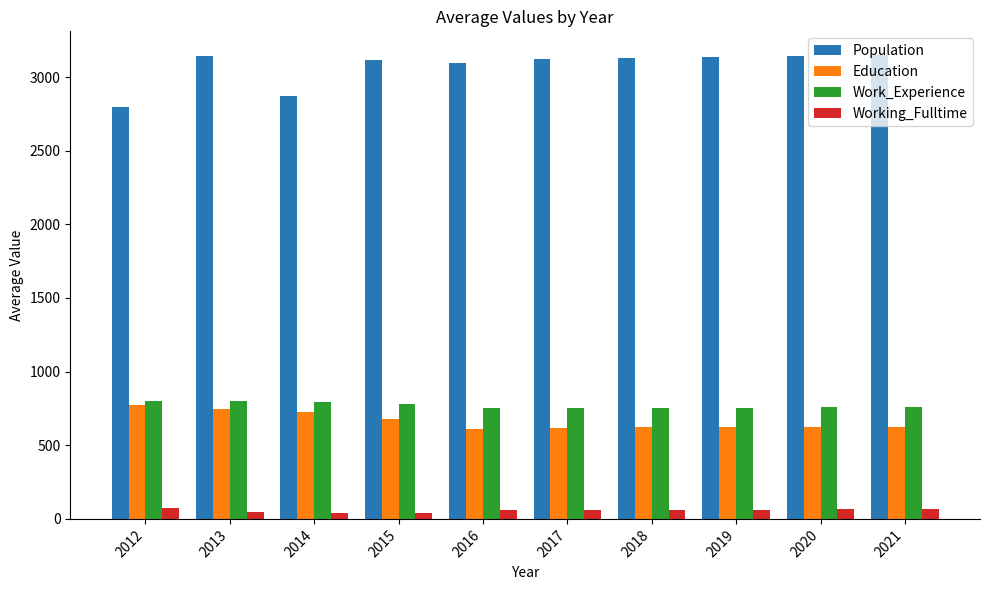

What is the average value of the Work_Experience series?

771